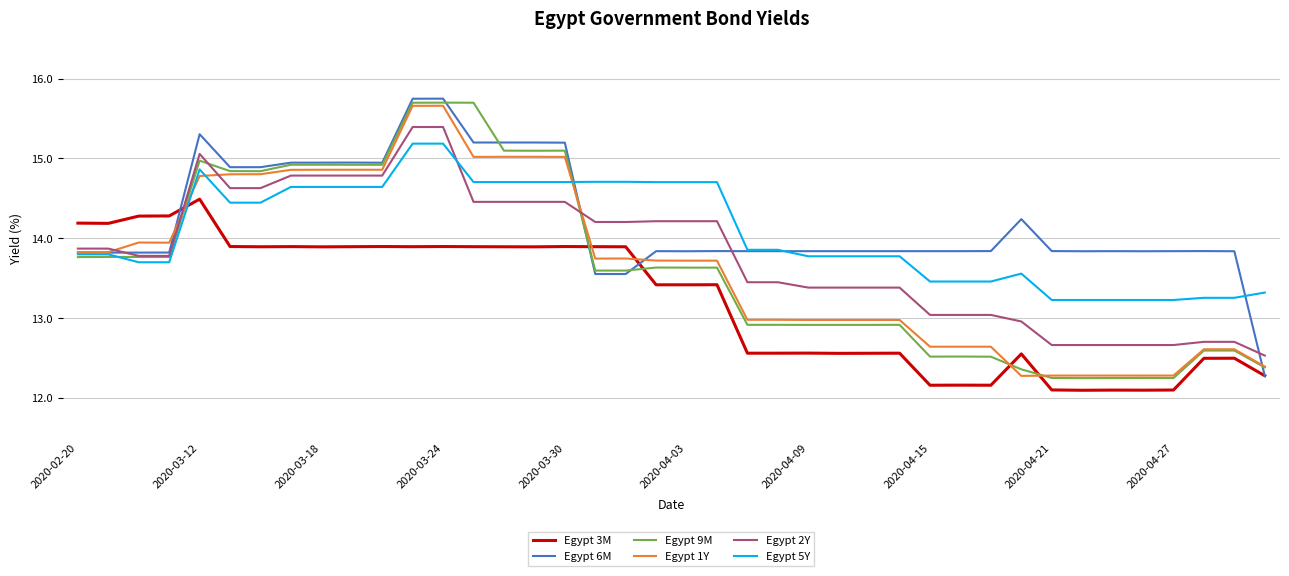

What is the sum of all Egypt 6M values?

569.1